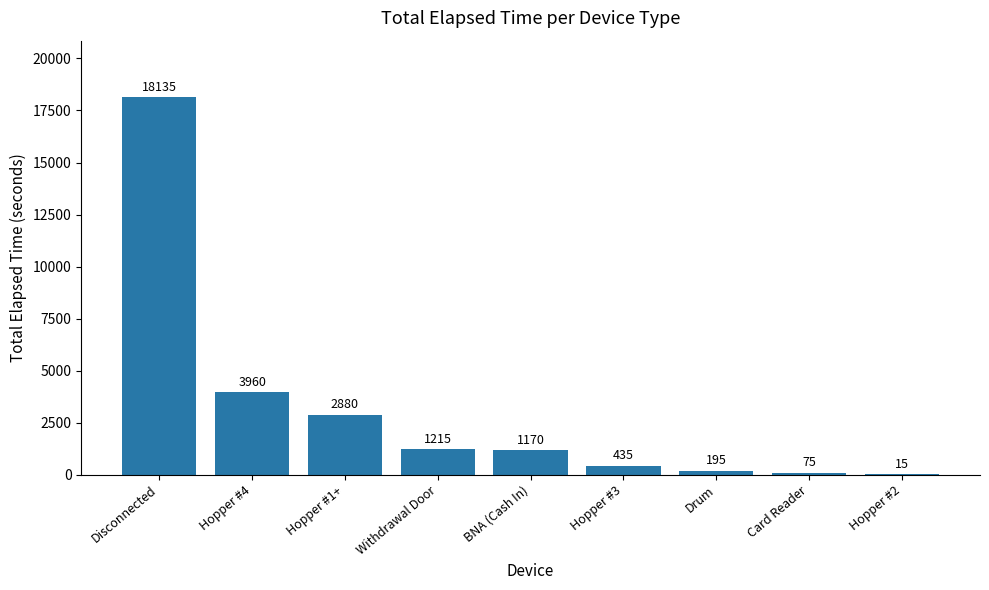

Reading left to right, list all the values displayed in this chart.

Disconnected=18135	Hopper #4=3960	Hopper #1+=2880	Withdrawal Door=1215	BNA (Cash In)=1170	Hopper #3=435	Drum=195	Card Reader=75	Hopper #2=15